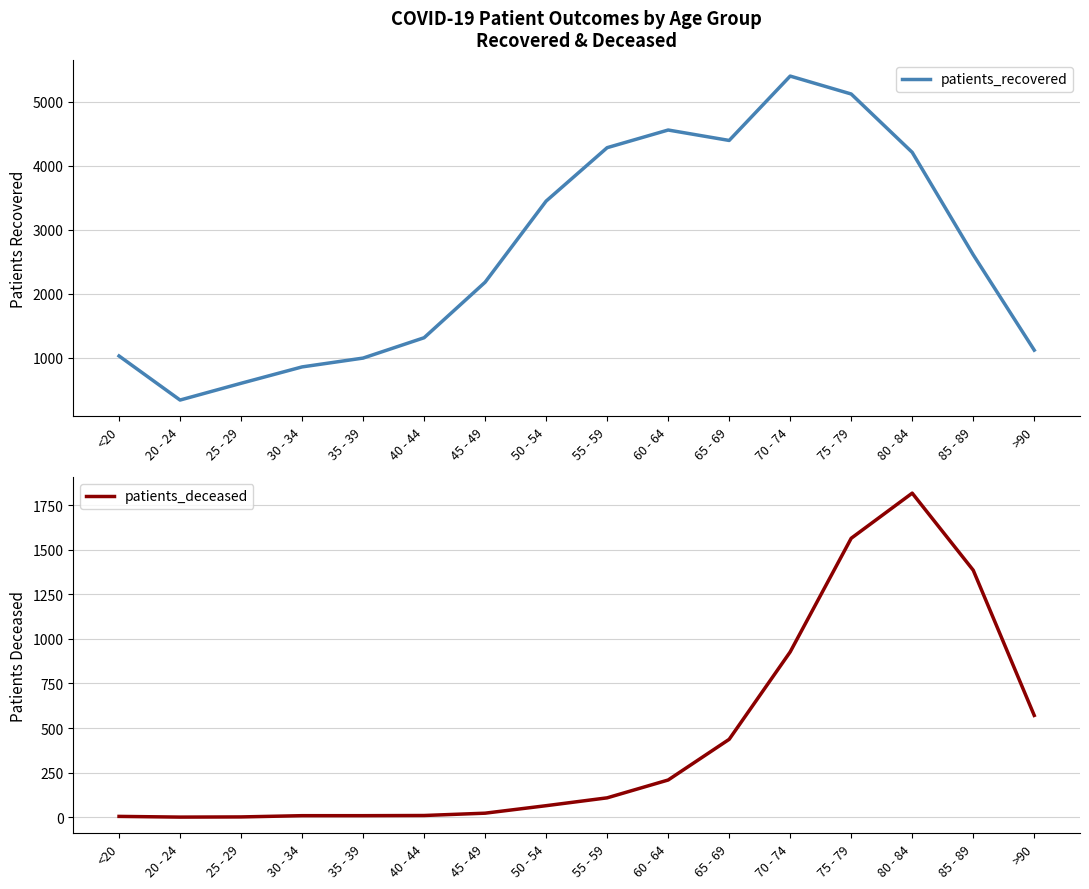

List the labels in order of patients_deceased value, smallest first.

20 - 24, 25 - 29, <20, 30 - 34, 35 - 39, 40 - 44, 45 - 49, 50 - 54, 55 - 59, 60 - 64, 65 - 69, >90, 70 - 74, 85 - 89, 75 - 79, 80 - 84